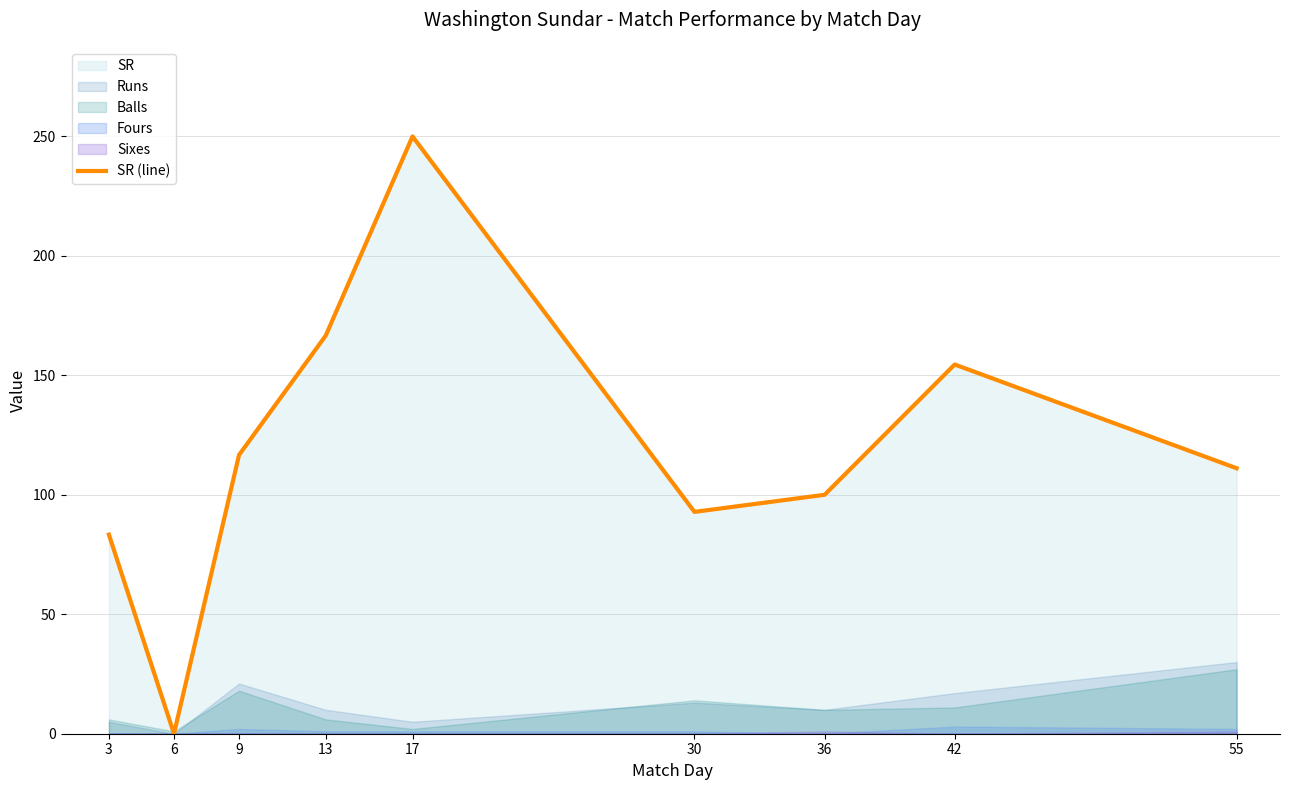

Does the chart display data point markers on the line(s)?

No